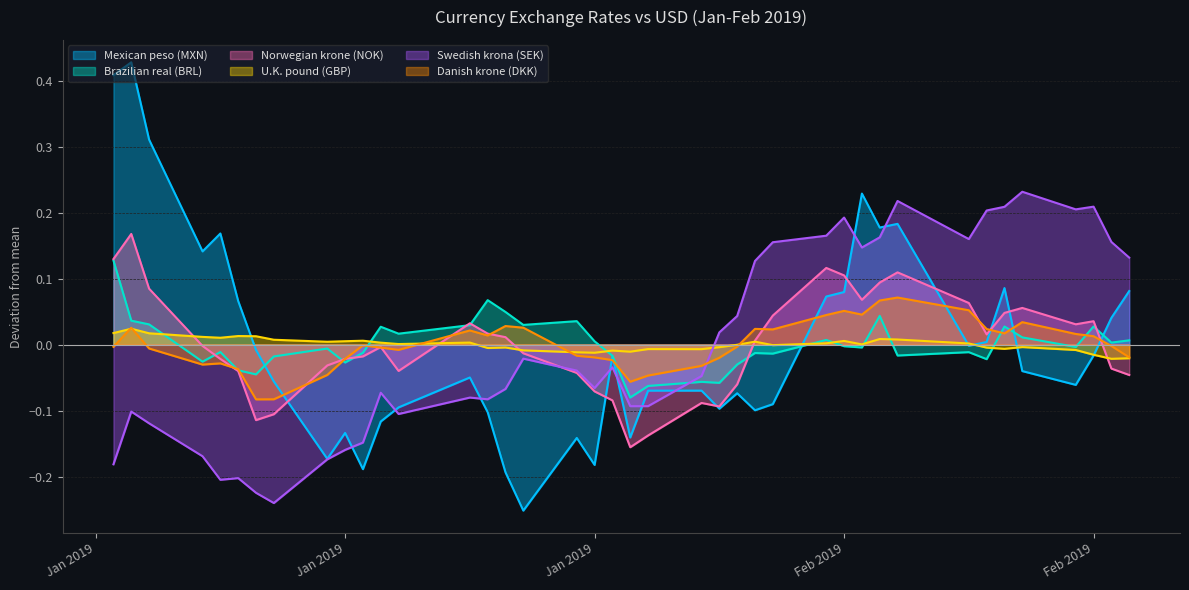

How many lines are shown in the chart?

6